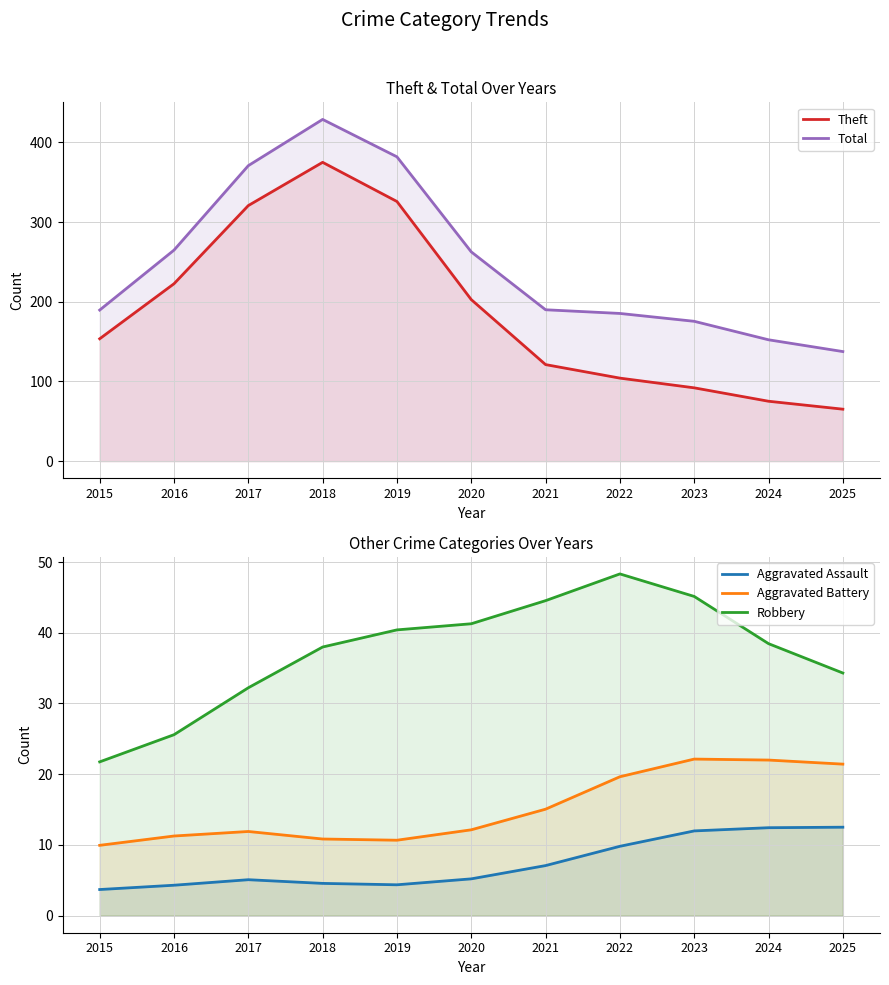

At which label does Aggravated Battery first exceed 12?

2020